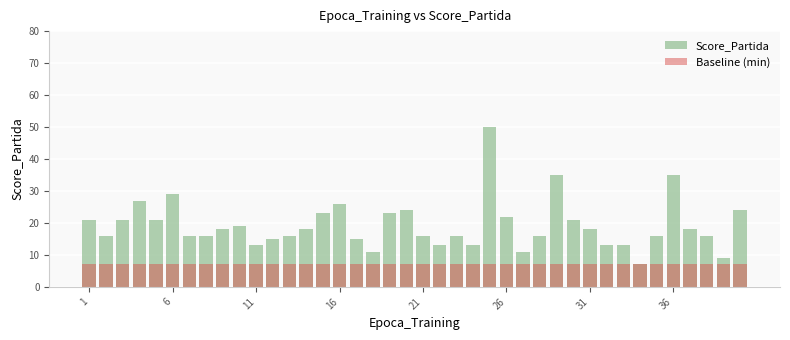

How many distinct data groups are displayed?

2